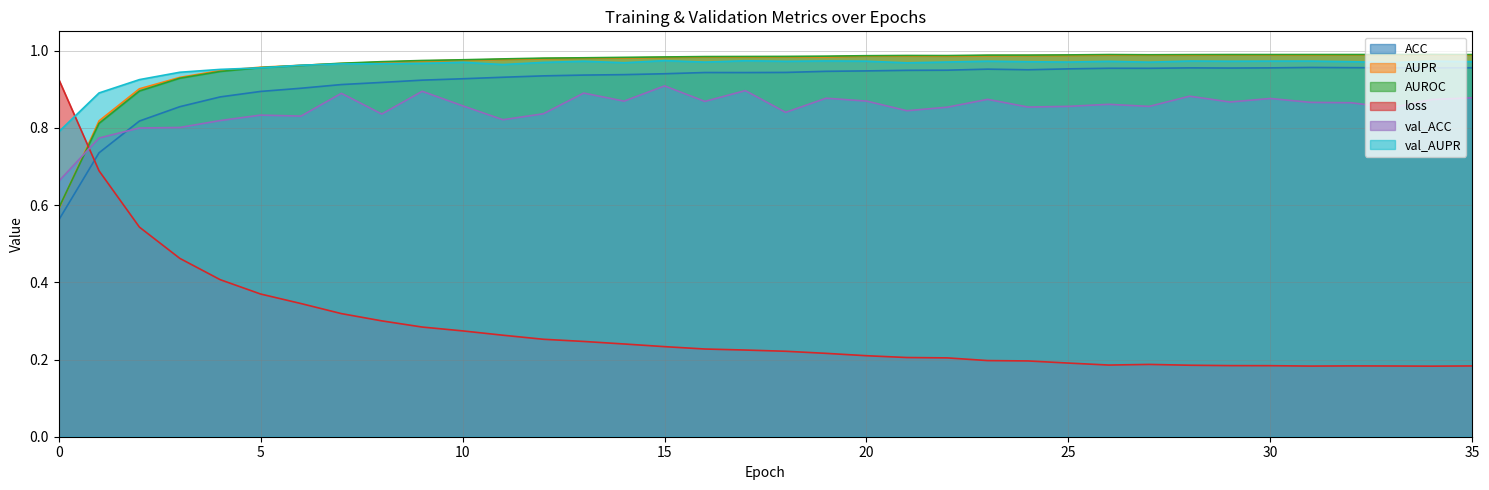

True or false: ACC has a value of 0.9 at 14.

True